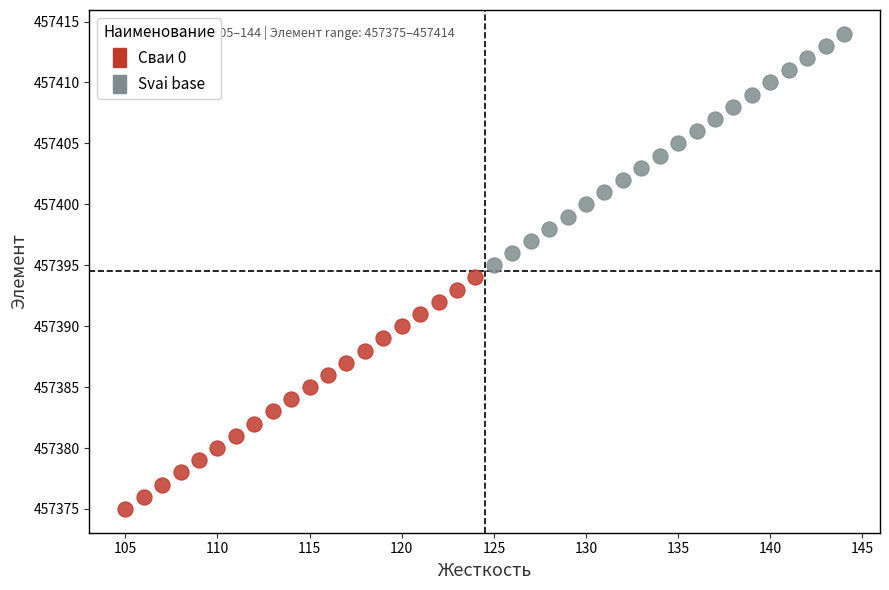

What are all the series names shown in the legend?

Сваи 0, Svai base